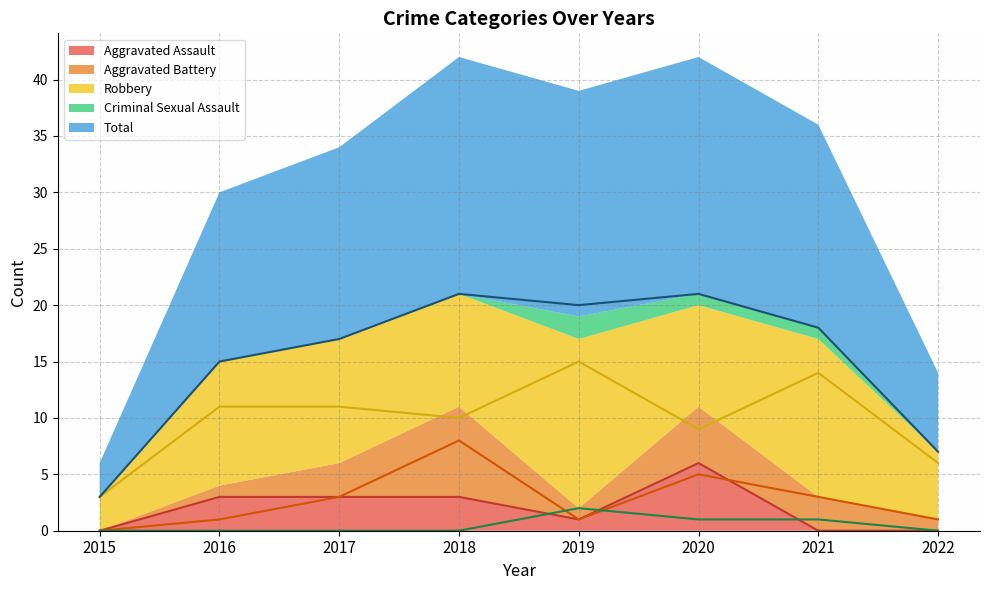

What is the average value of the Aggravated Assault series?

2